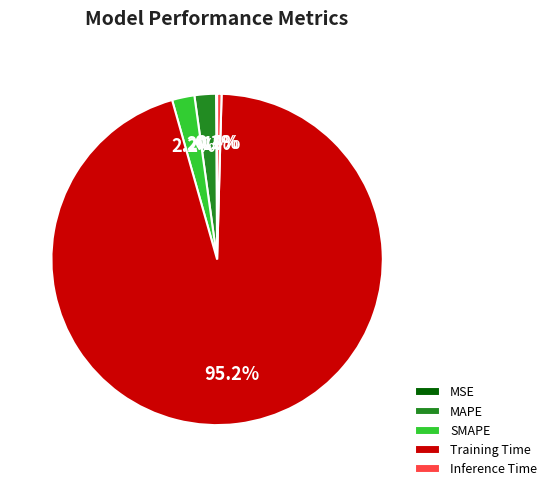

Is there any slice that represents more than half of the pie?

Yes